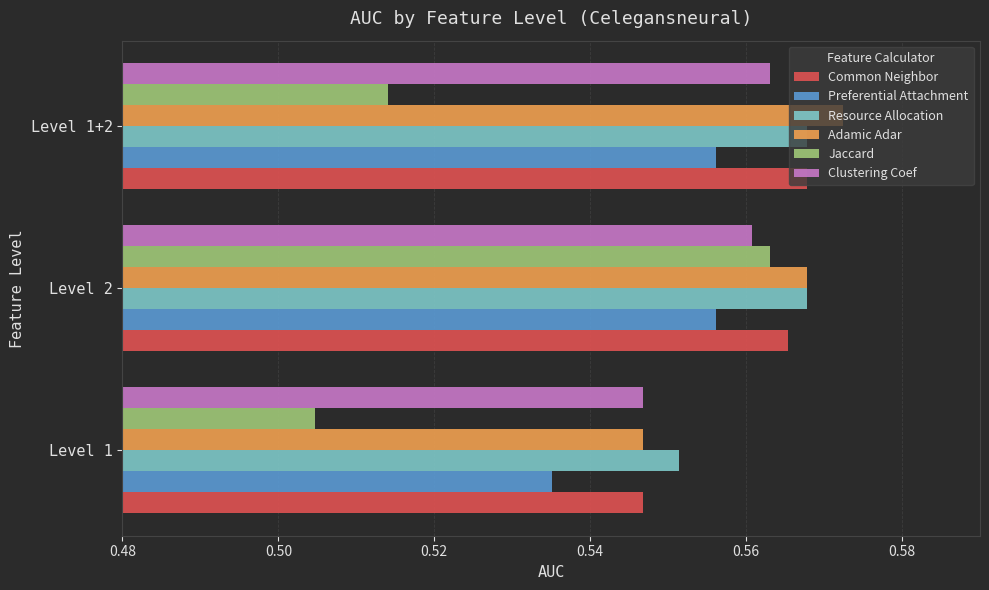

At which category is the sum across all series the highest?

Level 2